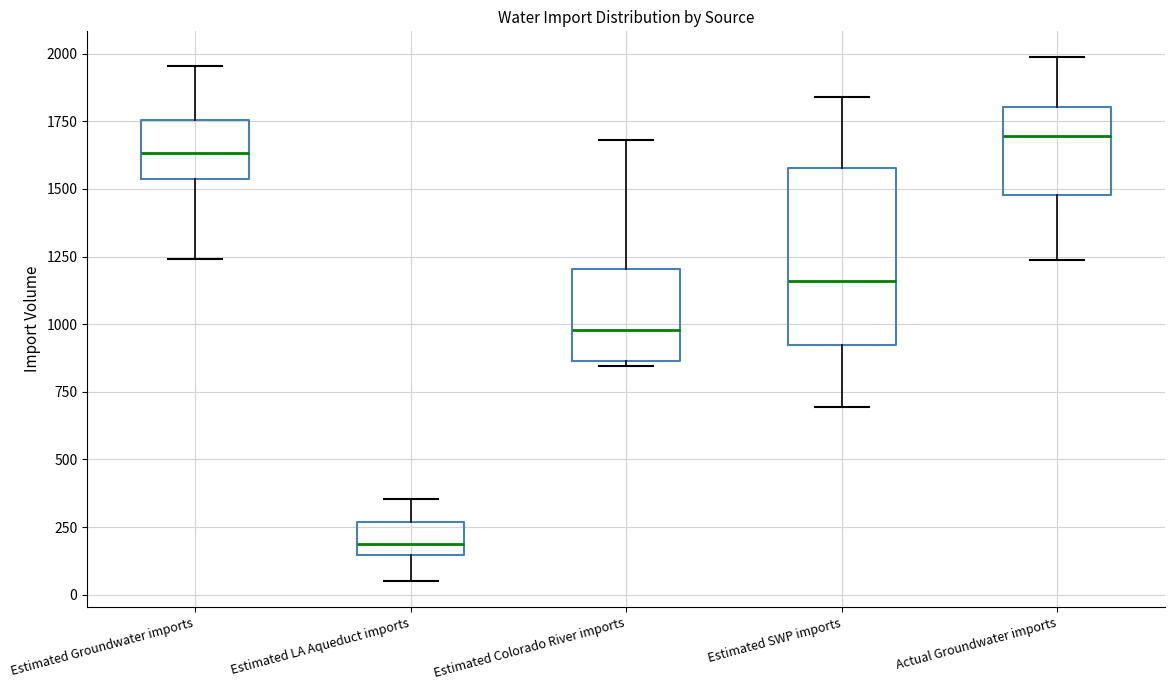

Where is the upper edge of the box for Estimated Colorado River imports on the y-axis? The values are not printed on the chart, so give them approximately, as read against the axis.

1200